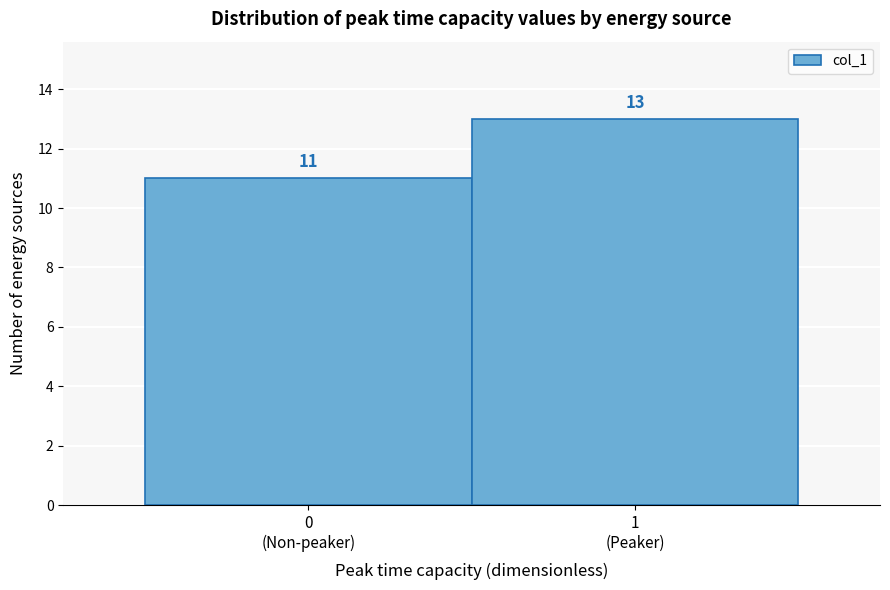

Reading left to right, transcribe all the data shown in this chart.

11	13